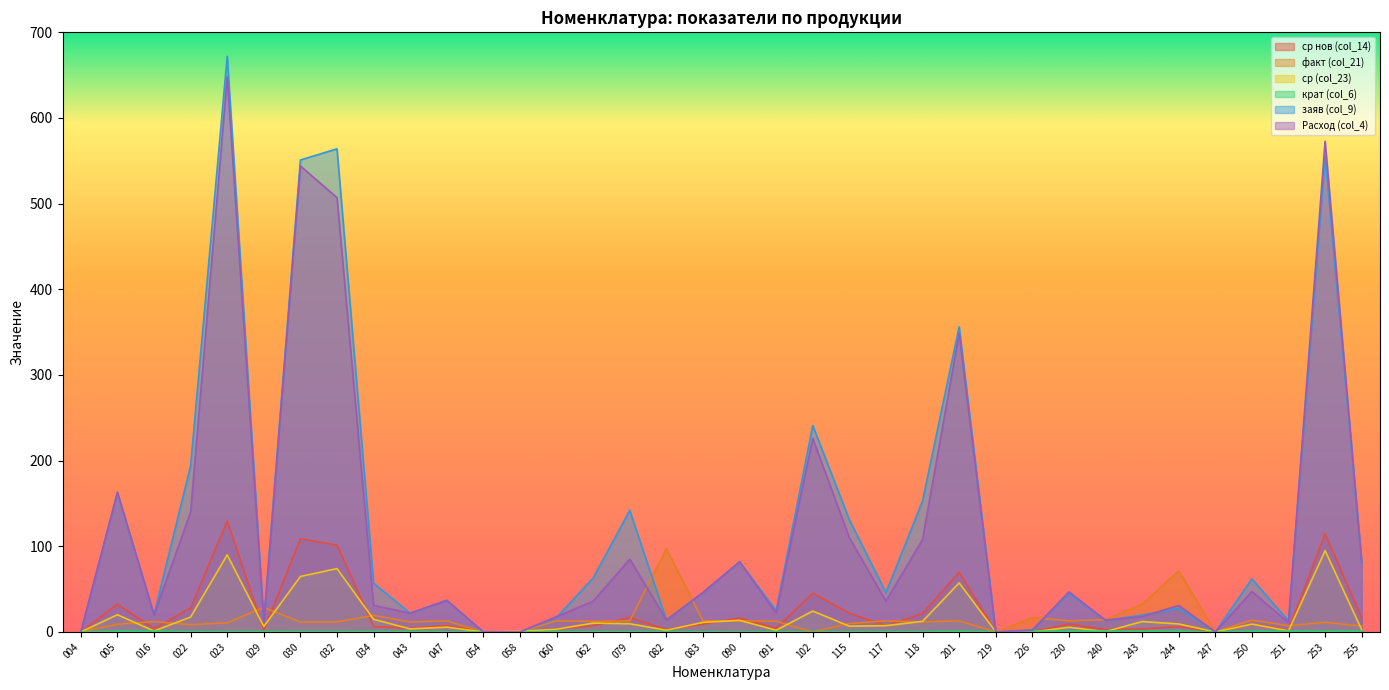

Where is the first local minimum for крат (col_6)?

023